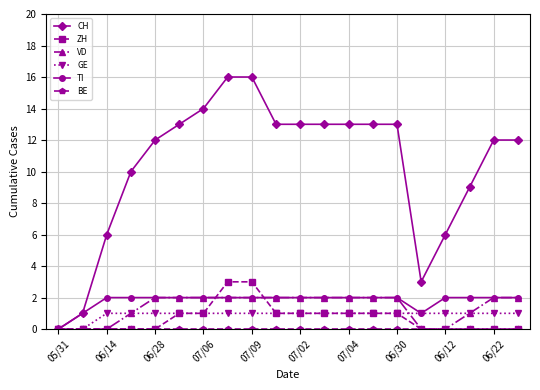

Which series has the widest spread of values?

CH